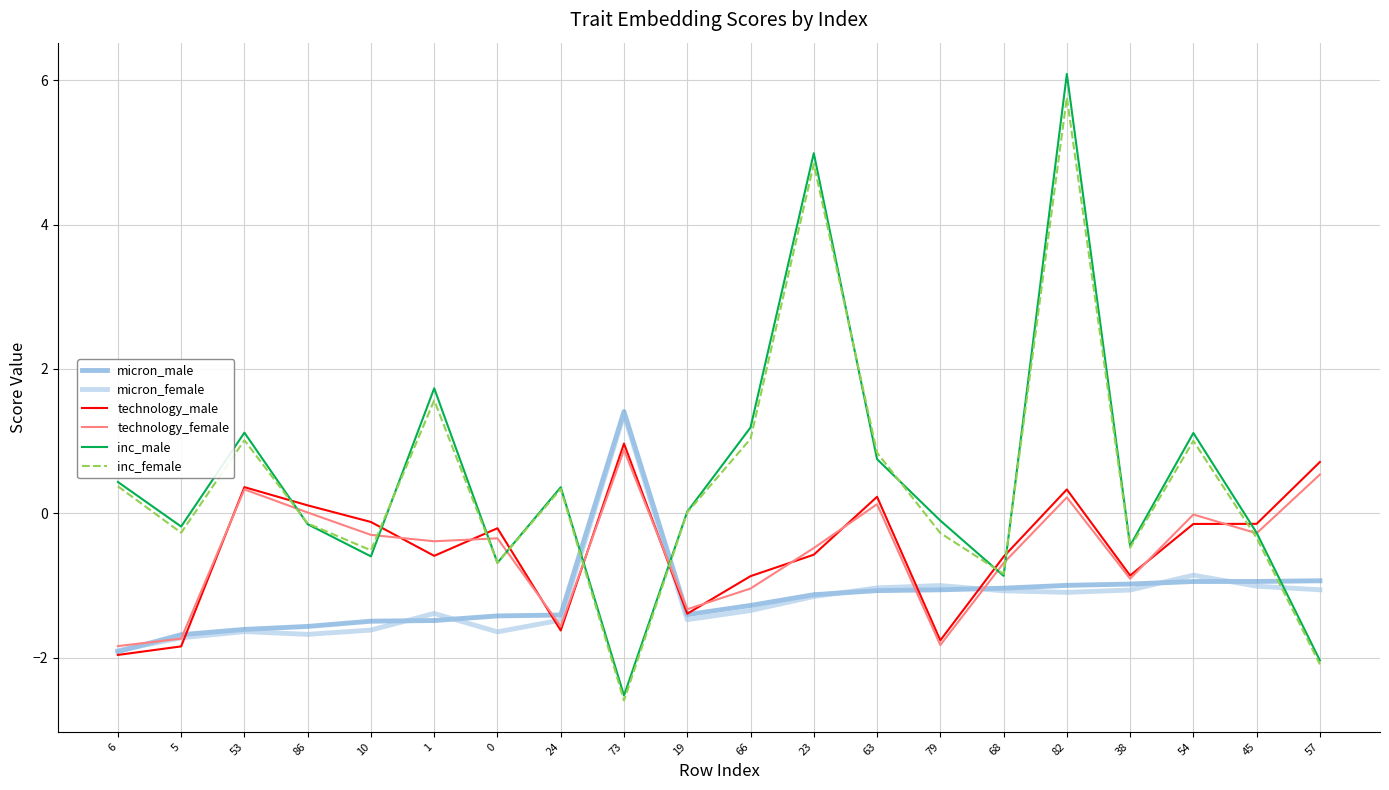

True or false: technology_male has a value of 1.3 at 73.

False